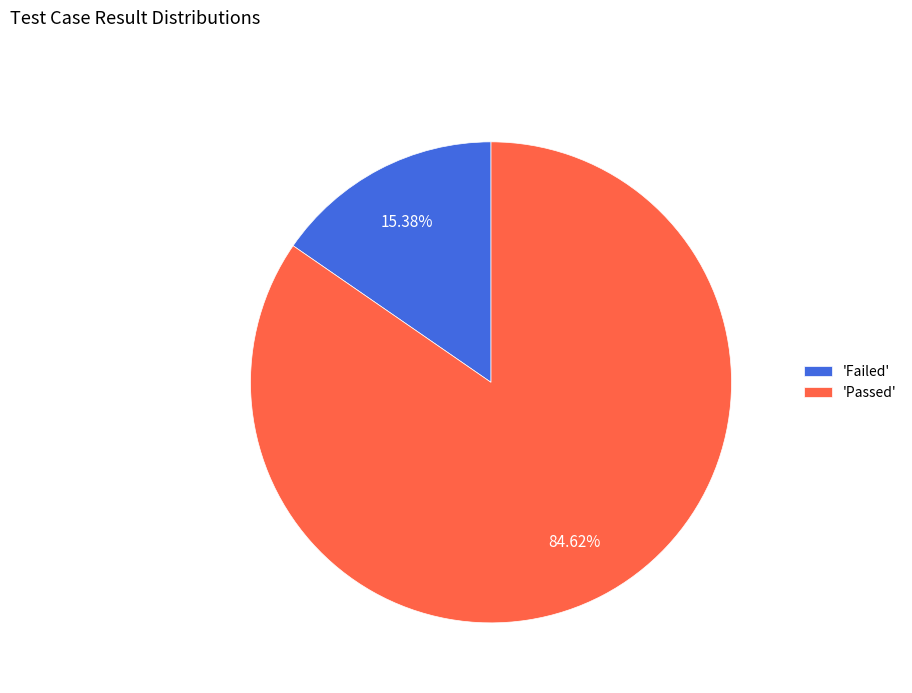

Combined, do 'Failed' and 'Passed' account for over 50%?

Yes